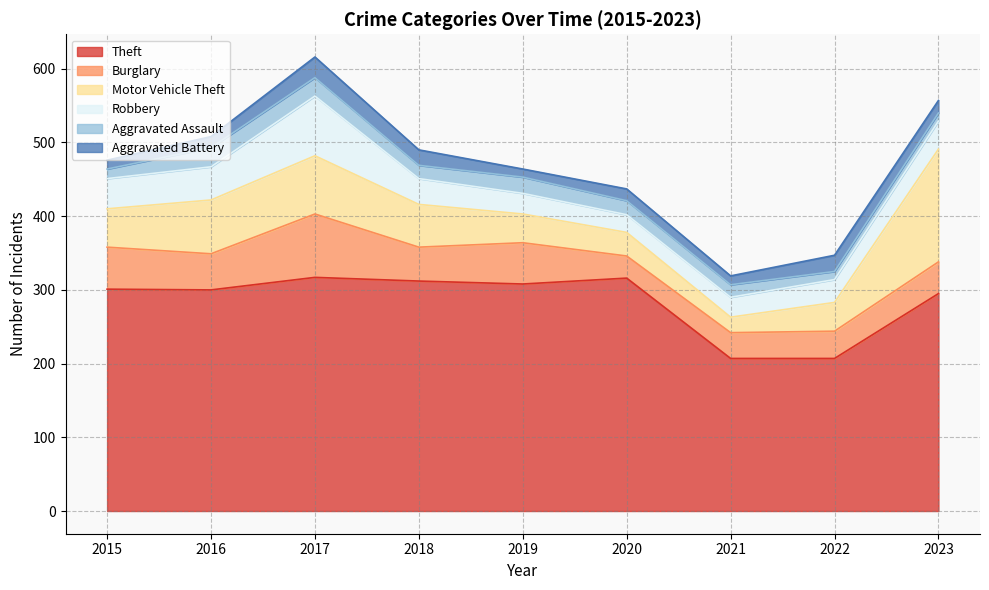

What is the total value across all series at 2016?

508